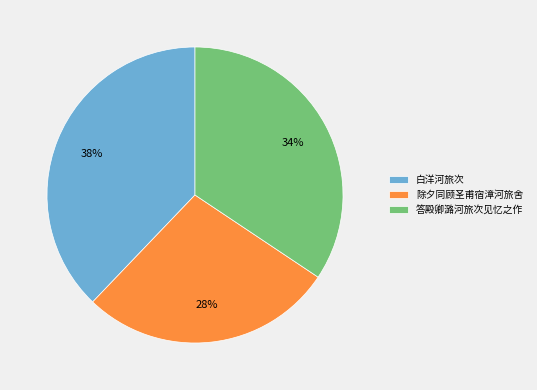

To the nearest percent, what is the combined percentage of 答殿卿潞河旅次见忆之作 and 白洋河旅次?

72%